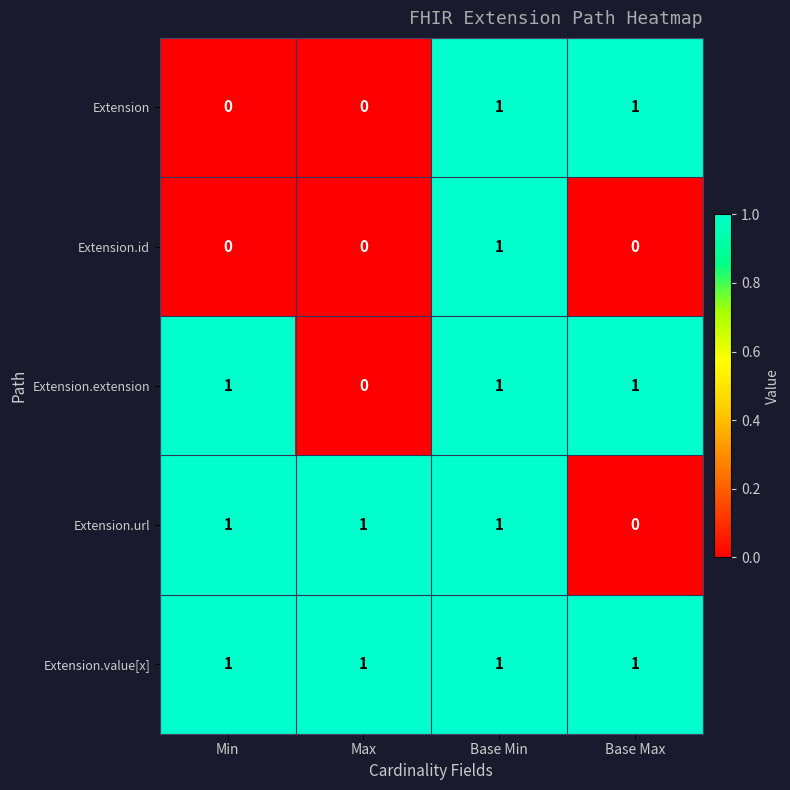

At which label is Extension.extension closest to 0?

Max